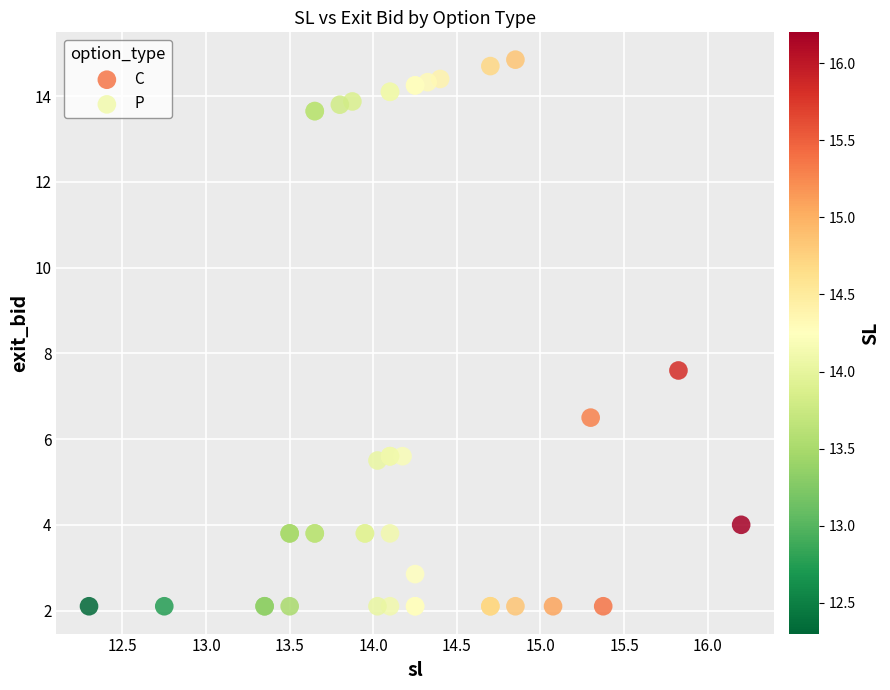

Which series reaches the minimum Y coordinate?

C